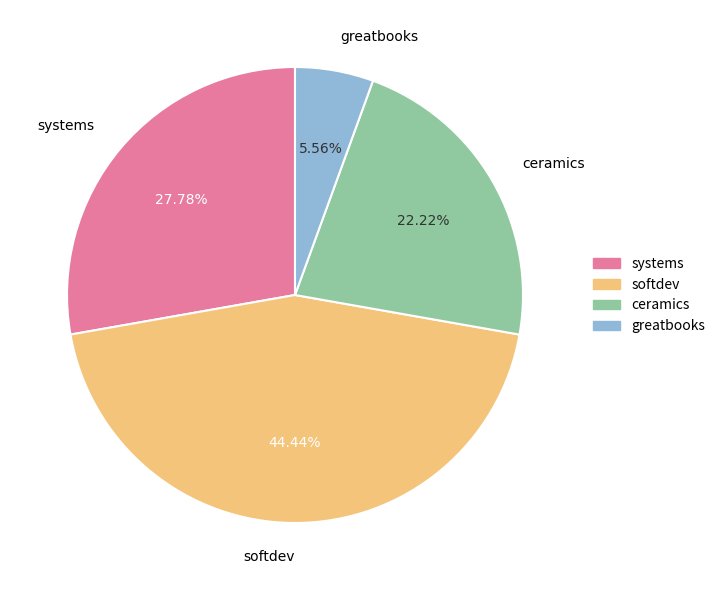

Is there a majority slice in this chart?

No